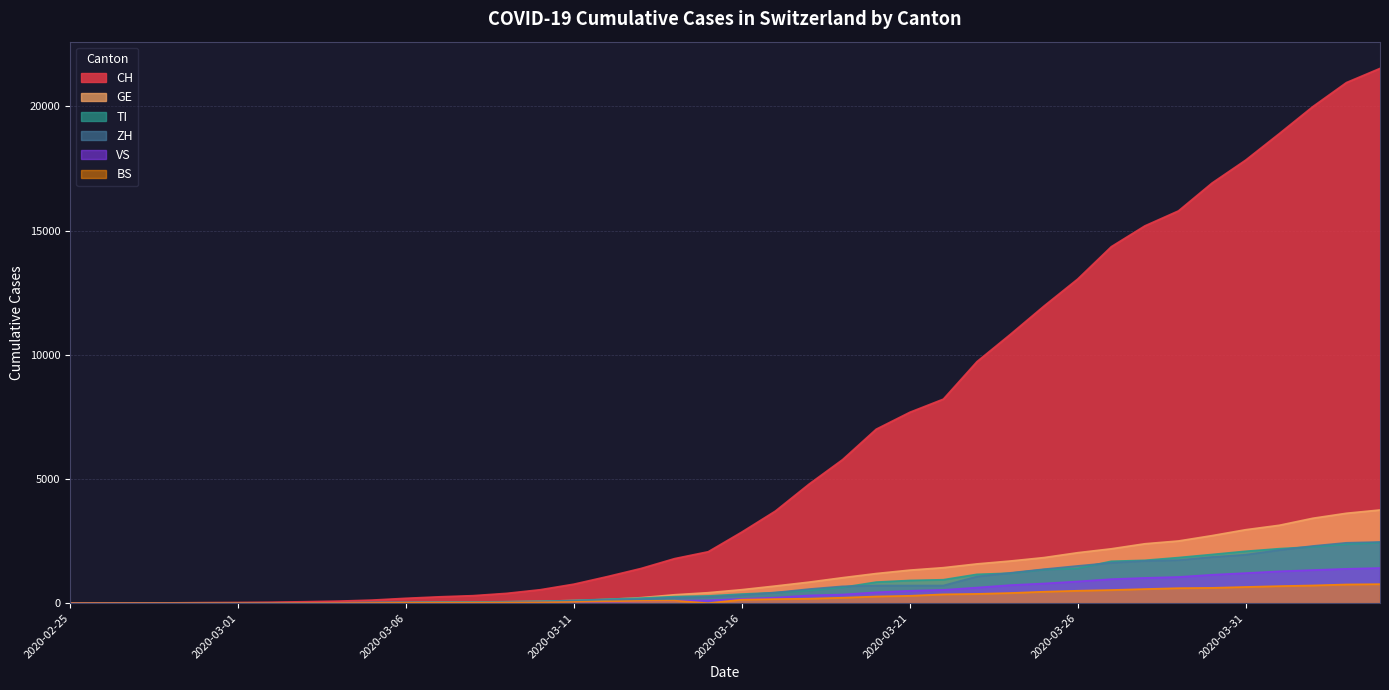

What is the average value of the VS series?

420